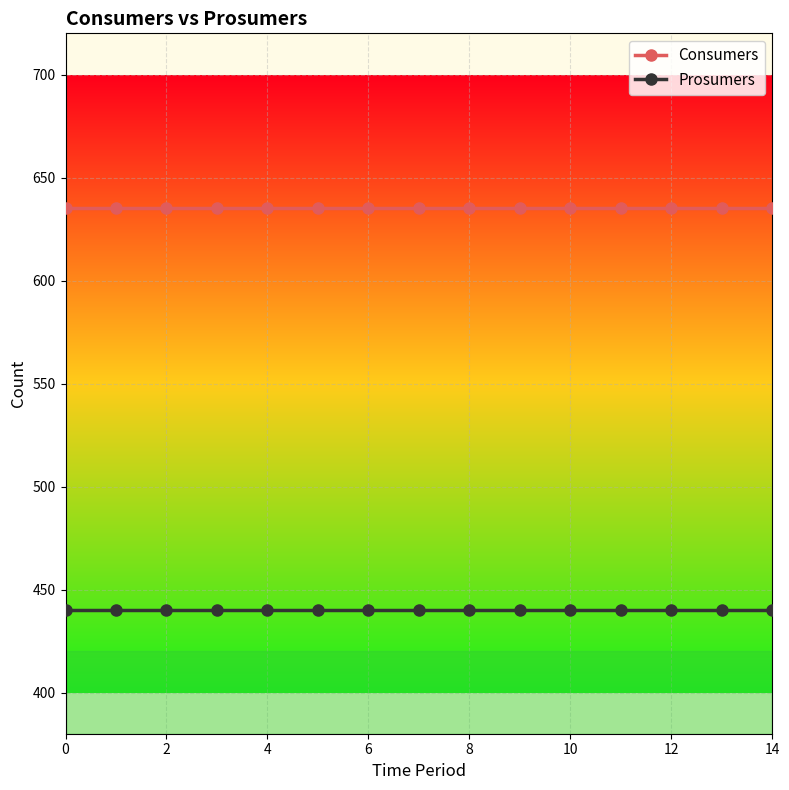

What is the sum of all Consumers values?

9525